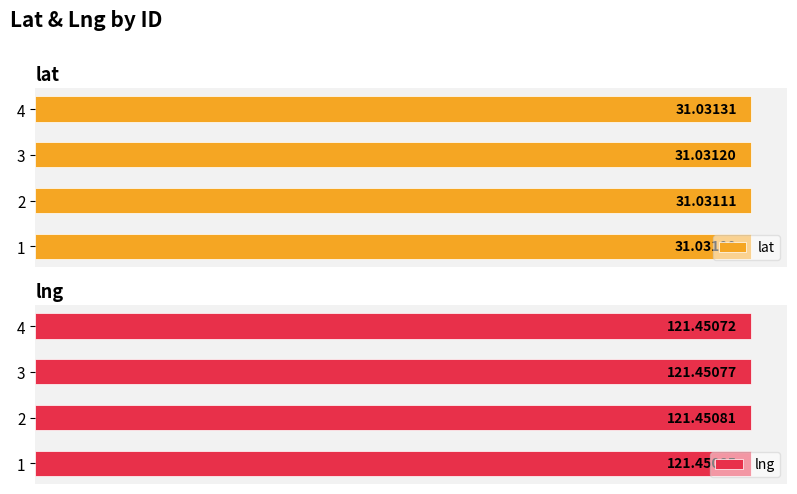

List the labels in order of lat value, smallest first.

1, 2, 3, 4